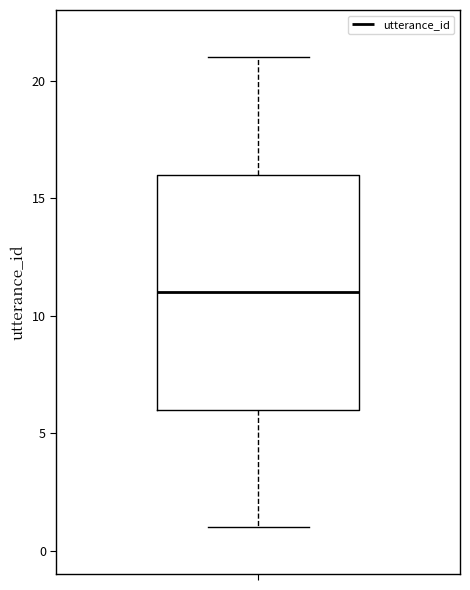

Transcribe this box plot: give where the median line is, the range the box spans, and where the two whiskers end, as read against the y-axis. The values are not printed on the chart, so give them approximately, as read against the axis.

median 11, box 6 to 16, whiskers 1 to 21